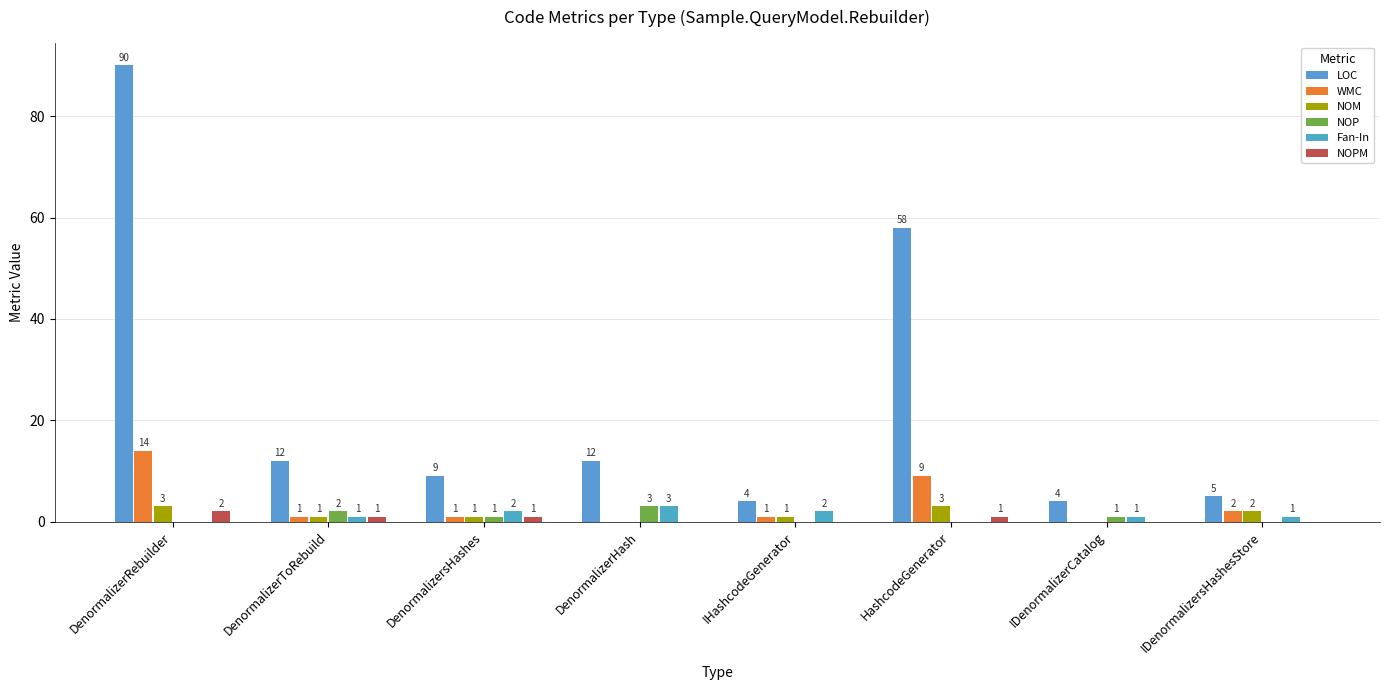

How many categories are shown in the chart?

8